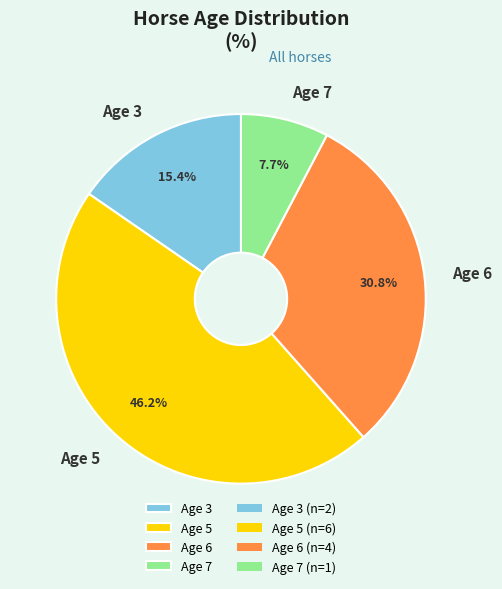

Does any single category account for the majority?

No